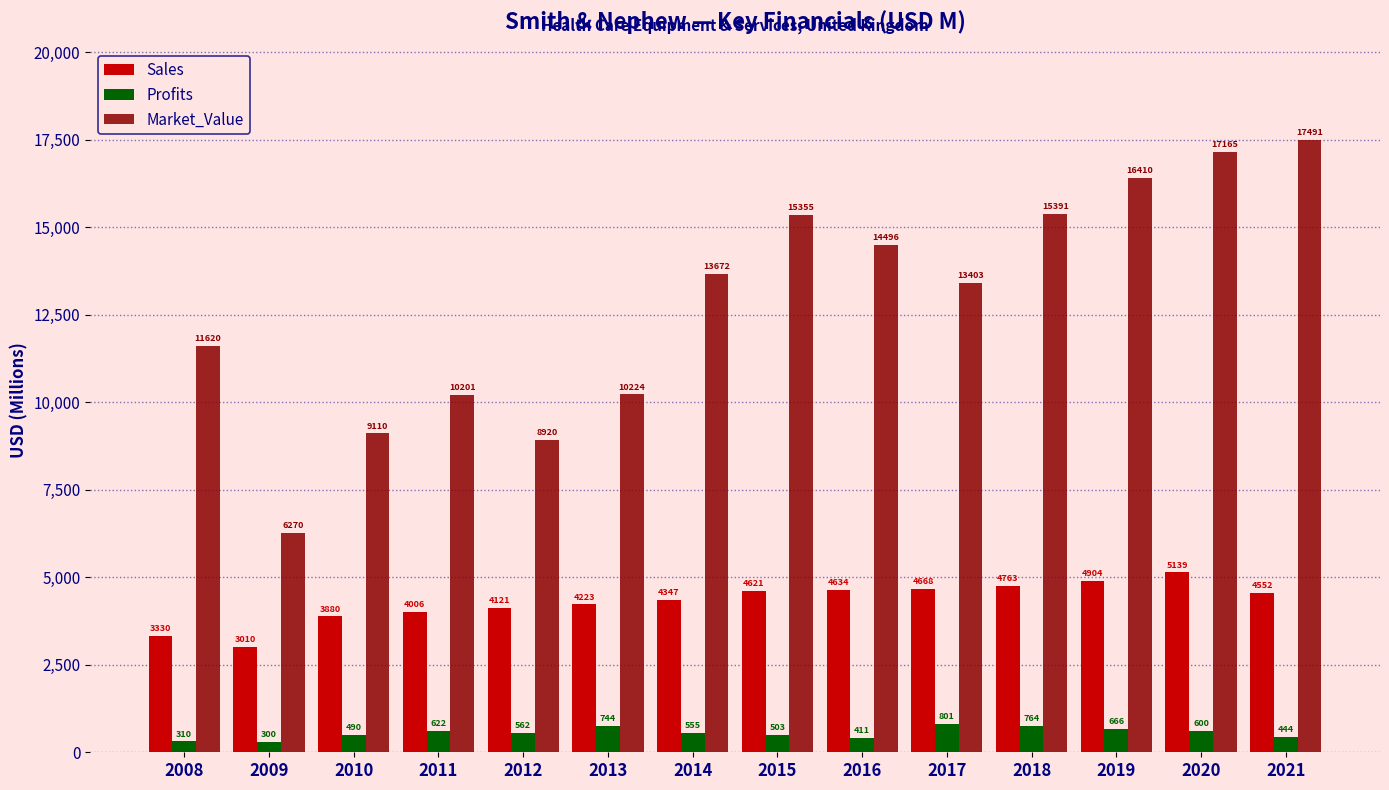

Is it true that Sales equals 5215.7 at 2008?

False